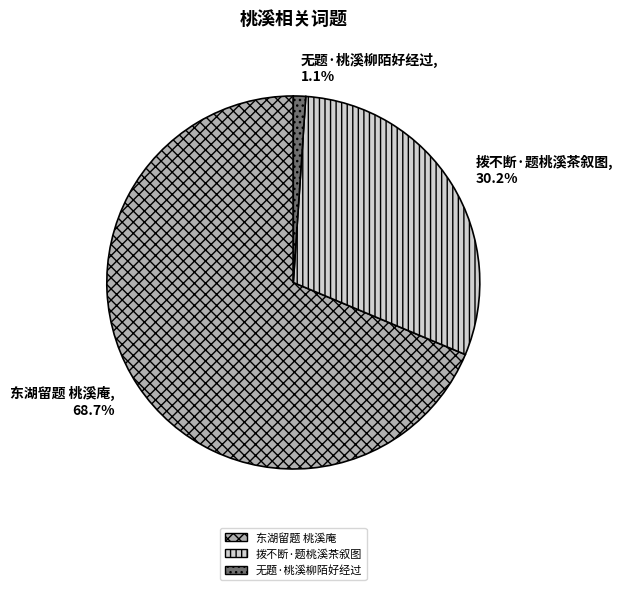

Does 东湖留题 桃溪庵 account for over 50% of the chart?

Yes